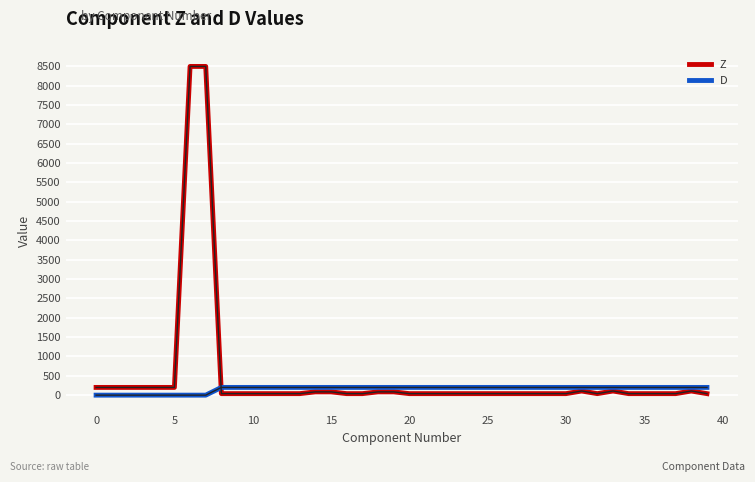

What is the maximum value for Z?

8500